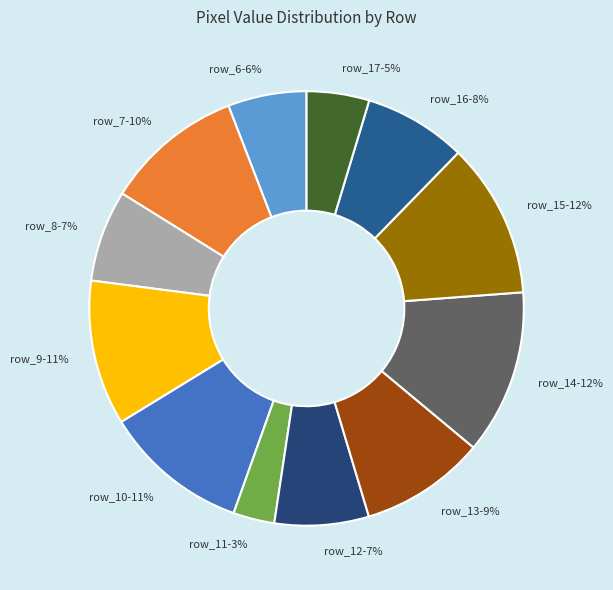

To the nearest percent, what is the difference between the largest and smallest slice percentages?

9%